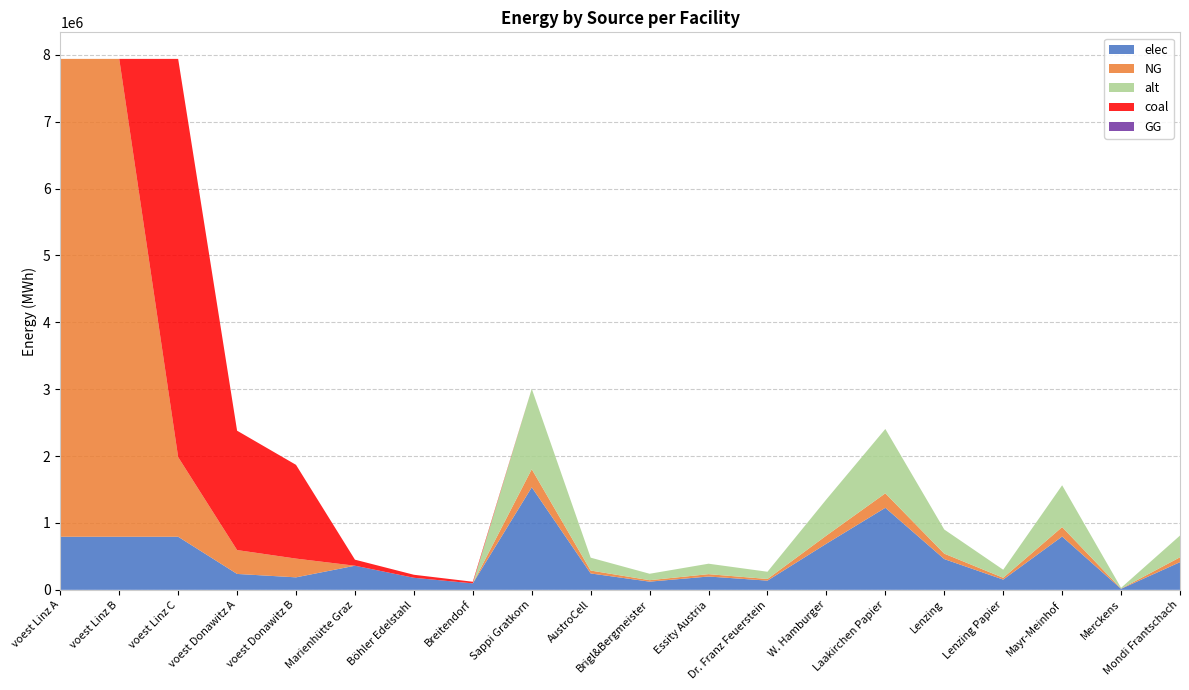

Reading left to right, transcribe all the data shown in this chart.

elec: 793870.4	793870.4	793870.4	237972.3	186885.3	360800.0	180400.0	96800.0	1533400.0	245344.0	122672.0	199342.0	138006.0	690030.0	1226720.0	460020.0	153340.0	797368.0	15334.0	414018.0
NG: 7144833.3	7144833.3	1190805.6	356958.4	280327.9	0.0	0.0	0.0	270600.0	43296.0	21648.0	35178.0	24354.0	121770.0	216480.0	81180.0	27060.0	140712.0	2706.0	73062.0
alt: 0.0	0.0	0.0	0.0	0.0	0.0	0.0	0.0	1202666.7	192426.7	96213.3	156346.7	108240.0	541200.0	962133.3	360800.0	120266.7	625386.7	12026.7	324720.0
coal: 0.0	0.0	5954027.8	1784791.9	1401639.5	90200.0	45100.0	24200.0	0.0	0.0	0.0	0.0	0.0	0.0	0.0	0.0	0.0	0.0	0.0	0.0
GG: 0.0	0.0	0.0	0.0	0.0	0.0	0.0	0.0	0.0	0.0	0.0	0.0	0.0	0.0	0.0	0.0	0.0	0.0	0.0	0.0